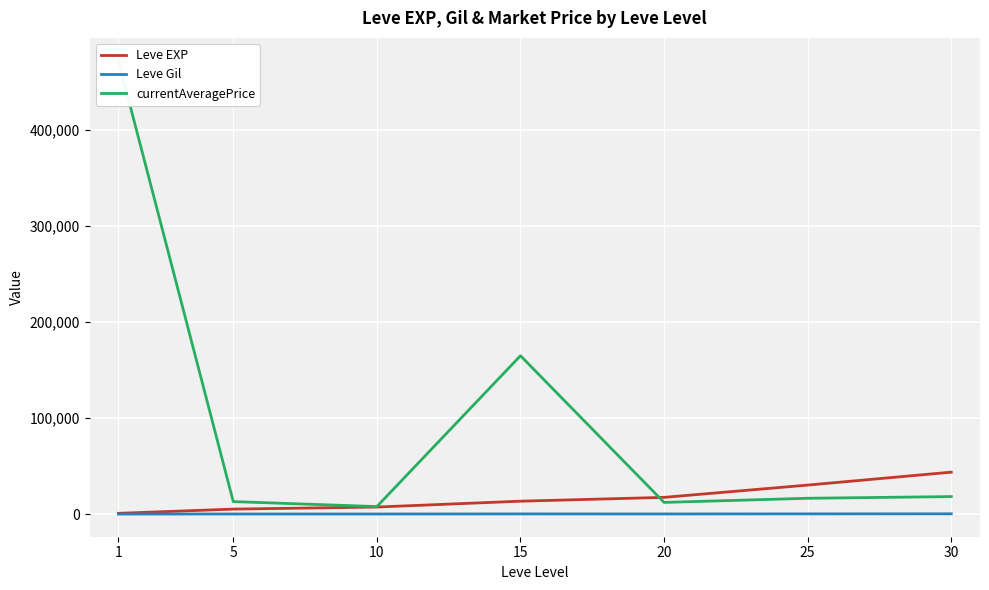

Where is Leve Gil nearest to the value 236?

15